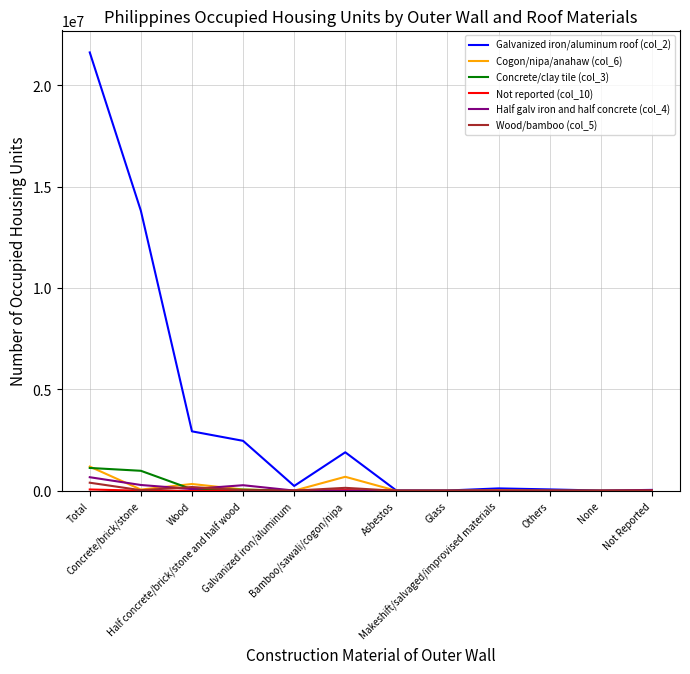

Does the chart have visible grid lines?

Yes